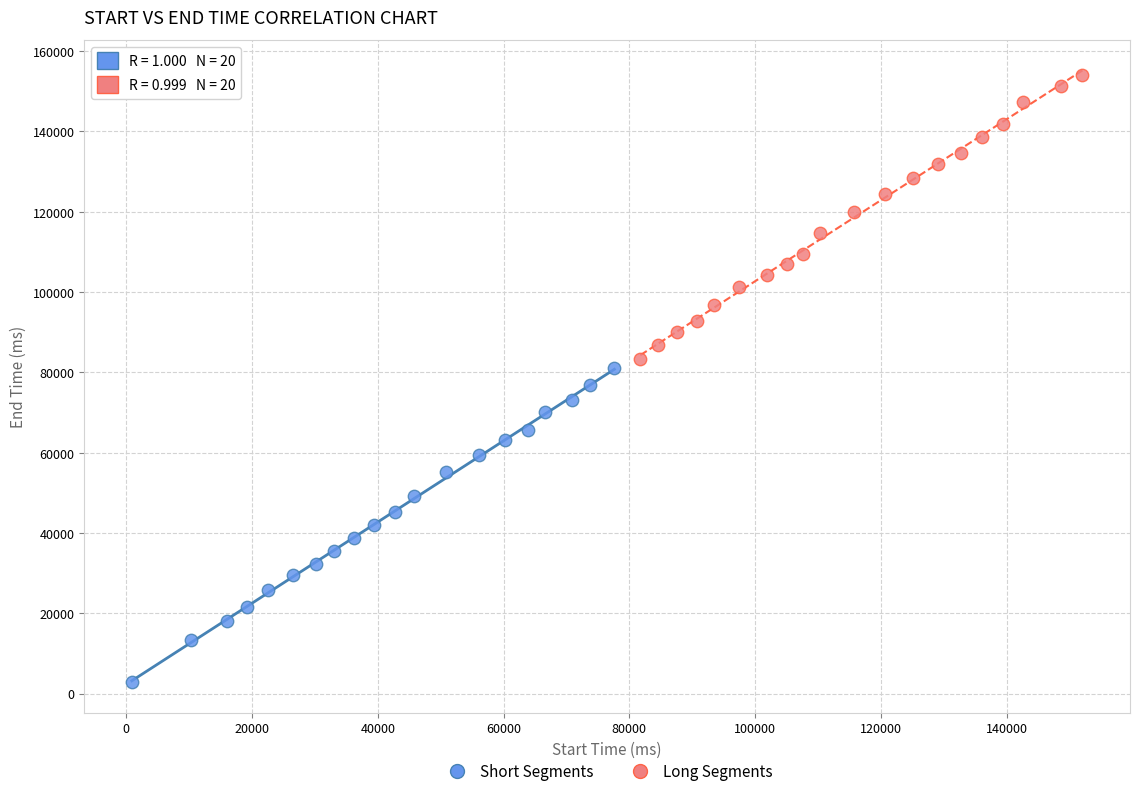

Which series reaches the minimum Y coordinate?

Short Segments